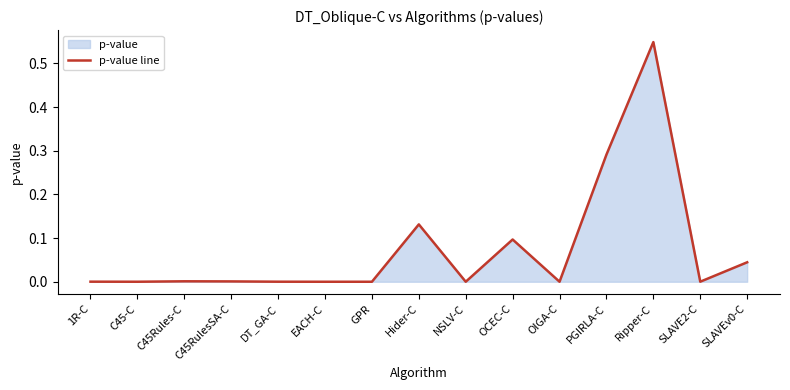

At which category does the chart reach its minimum across all series?

EACH-C